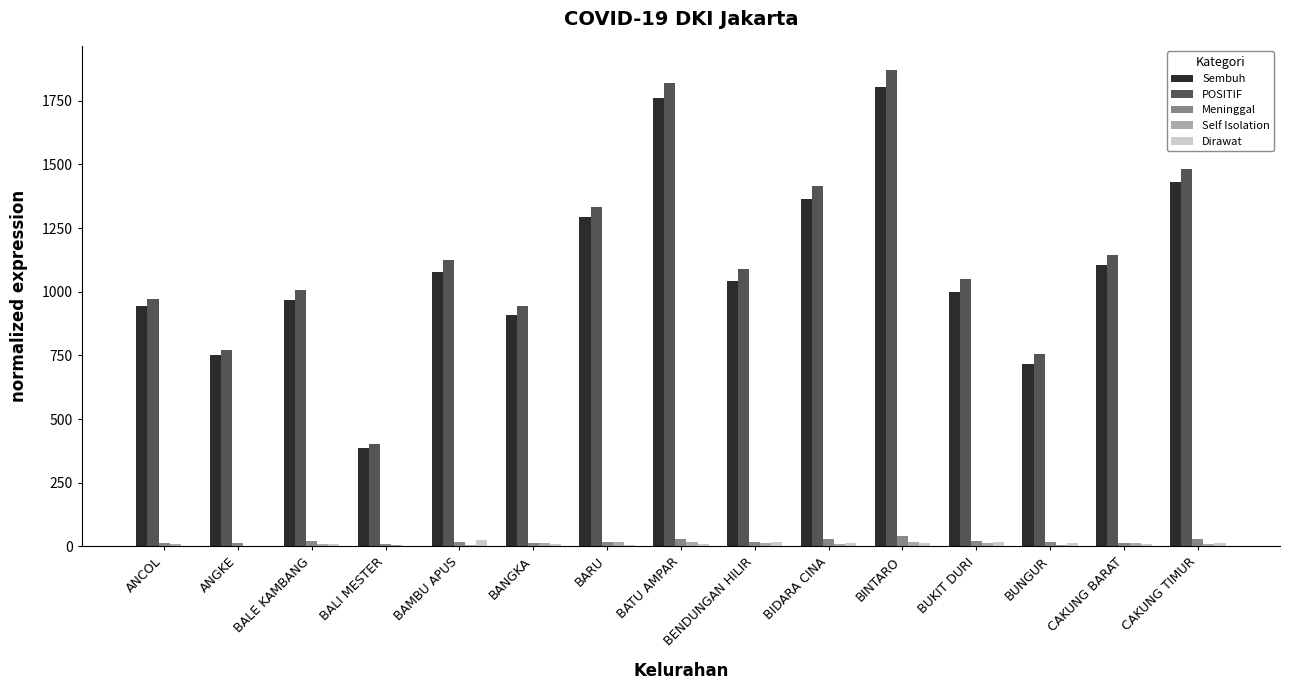

What is the greatest value displayed?

1872